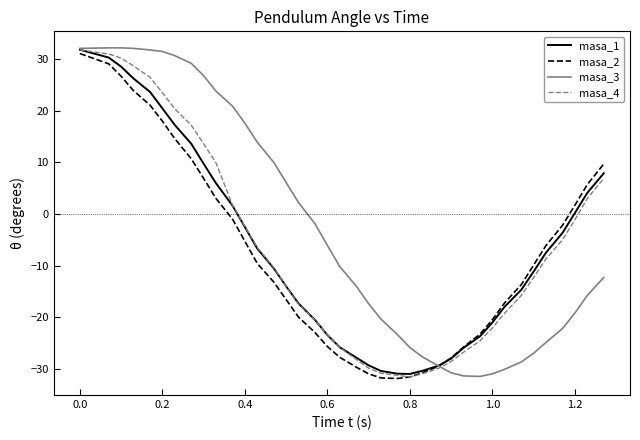

What is the maximum value shown in the chart?

32.2